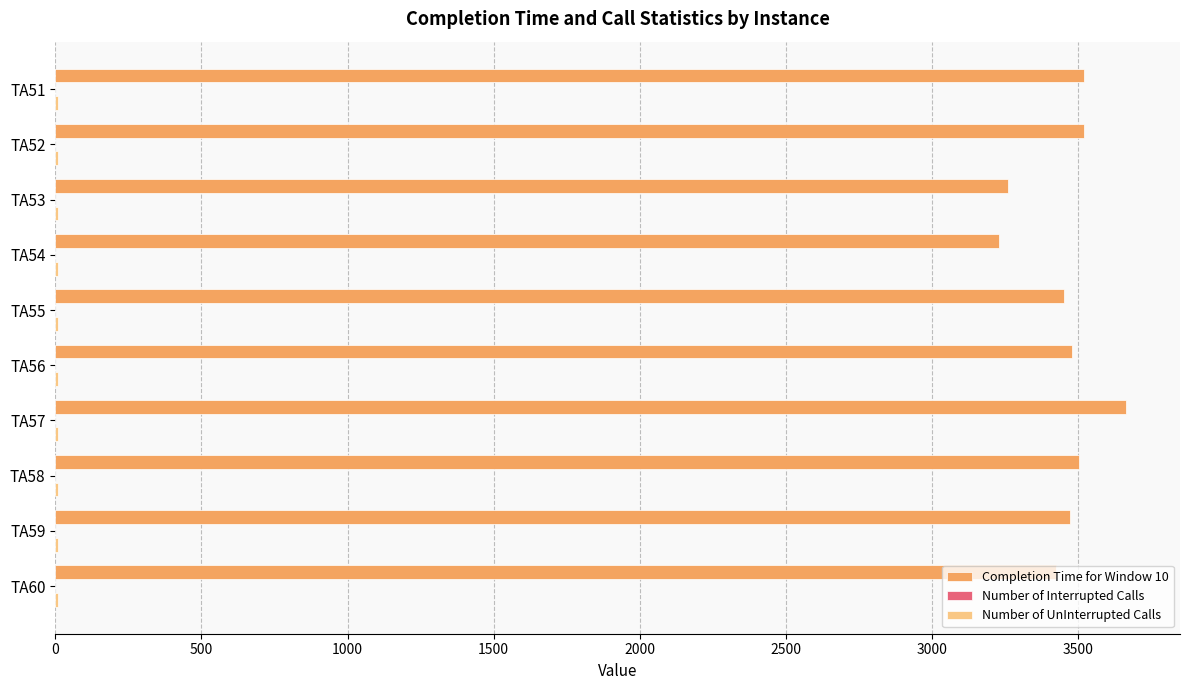

What is the maximum value shown in the chart?

3665